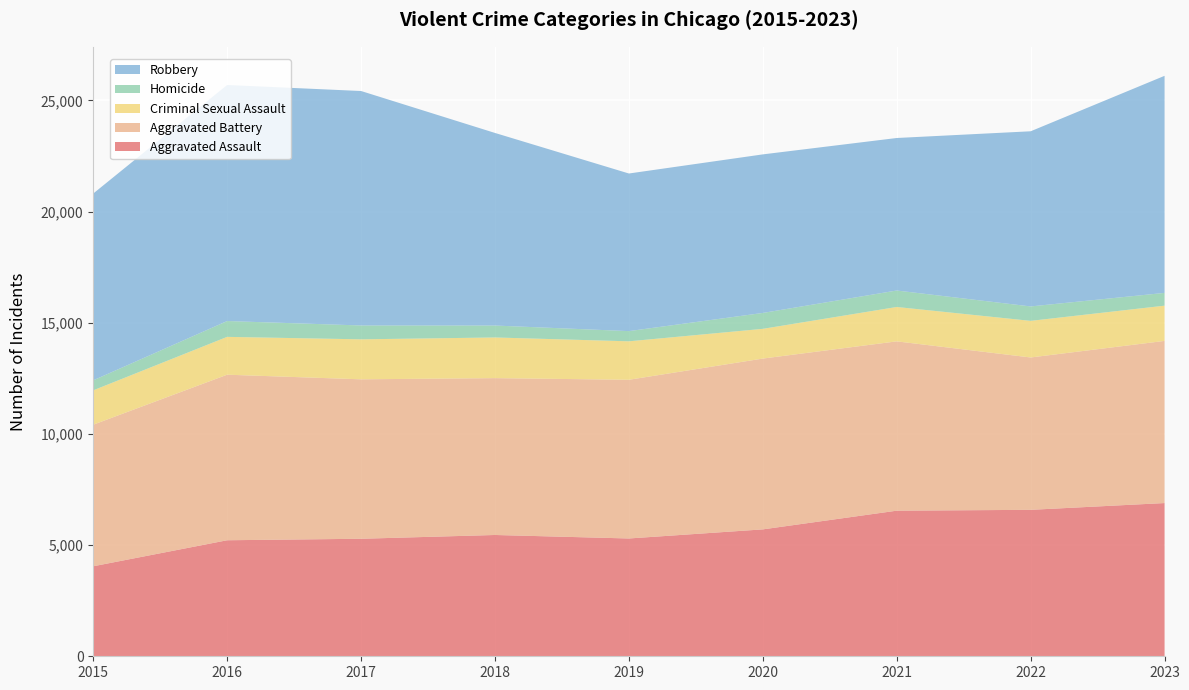

Reading right to left, extract all data points from this chart.

Aggravated Assault: 2023=6891	2022=6586	2021=6548	2020=5707	2019=5298	2018=5455	2017=5285	2016=5218	2015=4048
Aggravated Battery: 2023=7292	2022=6852	2021=7615	2020=7682	2019=7137	2018=7054	2017=7171	2016=7445	2015=6367
Criminal Sexual Assault: 2023=1585	2022=1647	2021=1546	2020=1337	2019=1730	2018=1829	2017=1798	2016=1702	2015=1545
Homicide: 2023=575	2022=649	2021=741	2020=715	2019=459	2018=537	2017=624	2016=712	2015=451
Robbery: 2023=9762	2022=7877	2021=6859	2020=7131	2019=7088	2018=8661	2017=10544	2016=10615	2015=8400